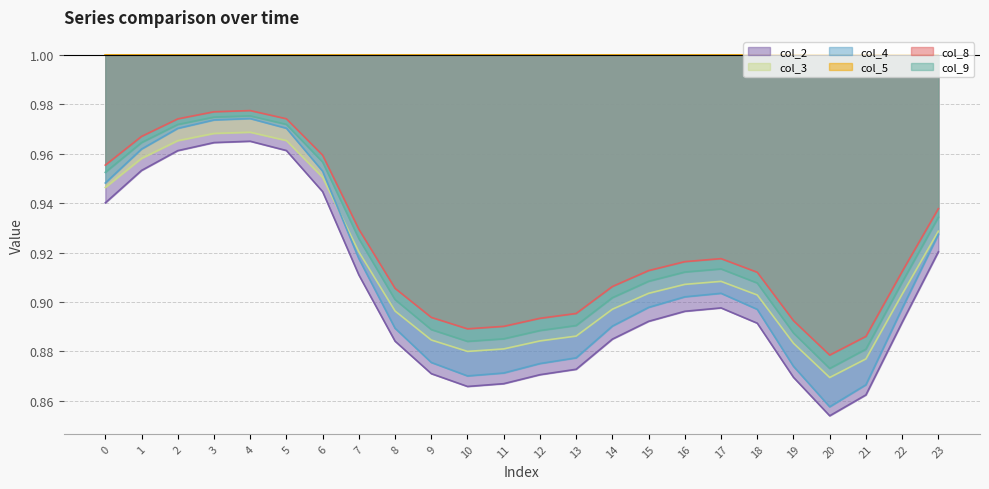

Count the col_3 values in the range 0 to 1.

24